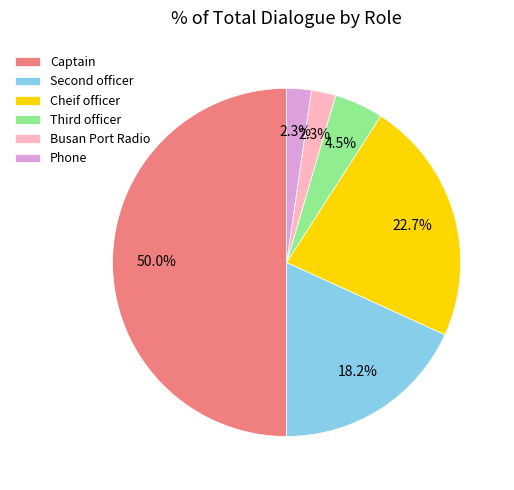

How much of the chart is everything except Cheif officer?

77.3%